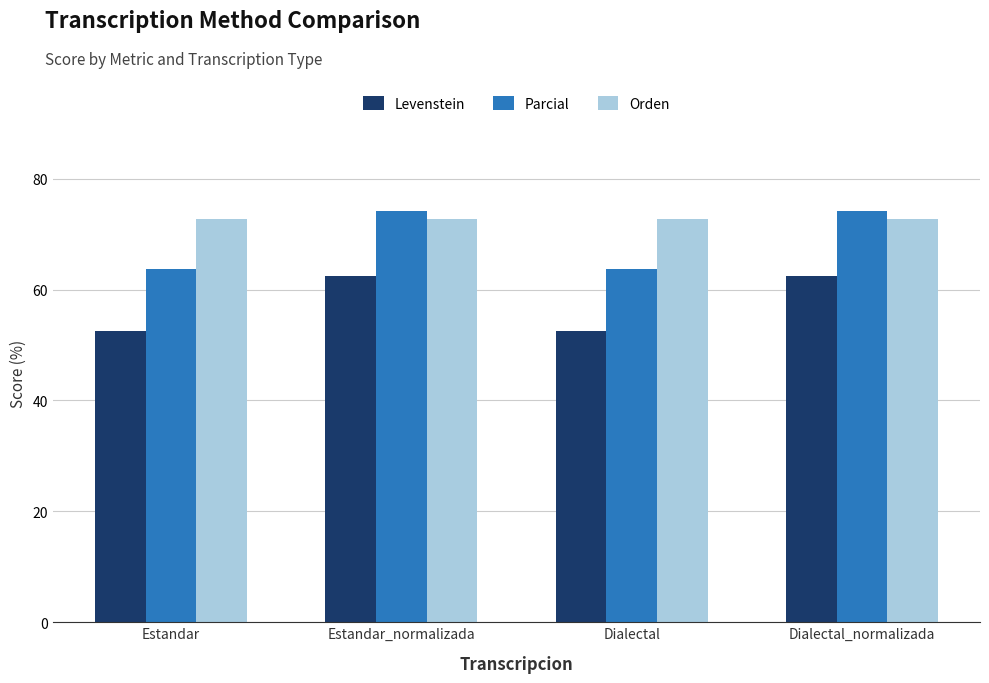

Reading left to right, transcribe all the data shown in this chart.

Levenstein: Estandar=52.5	Estandar_normalizada=62.5	Dialectal=52.5	Dialectal_normalizada=62.5
Parcial: Estandar=63.6	Estandar_normalizada=74.1	Dialectal=63.6	Dialectal_normalizada=74.1
Orden: Estandar=72.7	Estandar_normalizada=72.7	Dialectal=72.7	Dialectal_normalizada=72.7